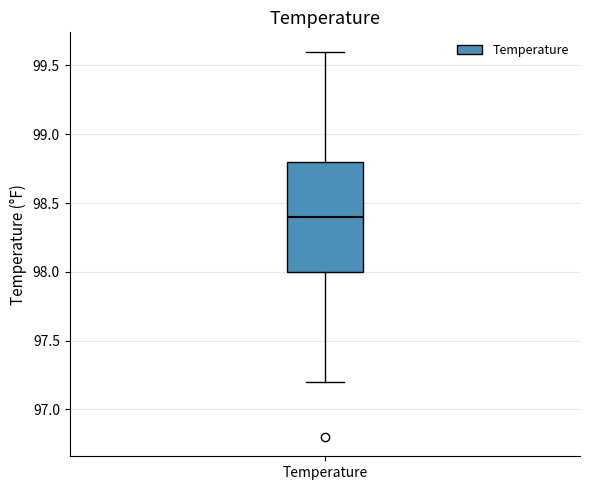

Read this box plot against the y-axis: the position of the median line, the range covered by the box, and the ends of both whiskers. The values are not printed on the chart, so give them approximately, as read against the axis.

median 98.4, box 98.0 to 98.8, whiskers 97.2 to 99.6